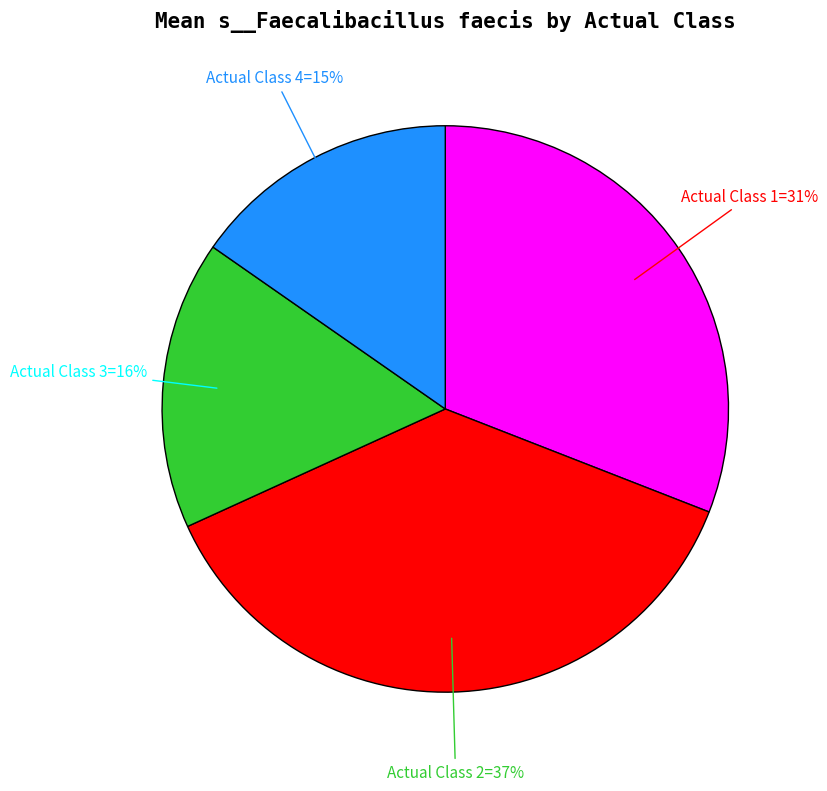

Is there any slice that represents more than half of the pie?

No